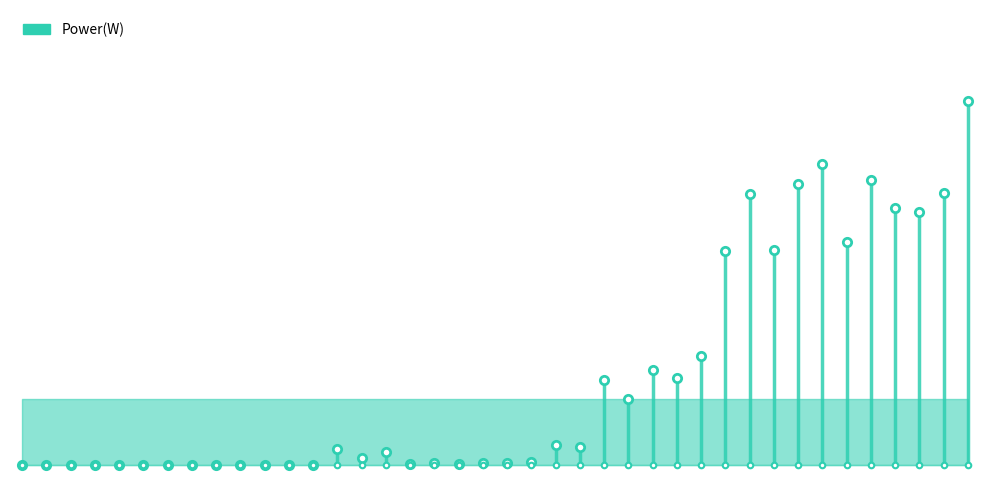

Reading left to right, transcribe all the data shown in this chart.

05:09=0	05:12=0	05:13=0	05:15=0	05:16=0	05:17=0	05:18=0	05:19=0	05:20=0	05:21=0	05:22=0	05:23=0	05:24=0	05:25=32	05:26=14	05:27=26	05:28=1	05:29=3	05:30=1	05:31=4	05:32=3	05:33=6	05:34=39	05:35=36	05:36=167	05:37=129	05:38=186	05:39=171	05:40=215	05:41=422	05:42=533	05:43=423	05:44=553	05:45=592	05:46=439	05:47=562	05:48=507	05:49=499	05:50=535	05:51=717